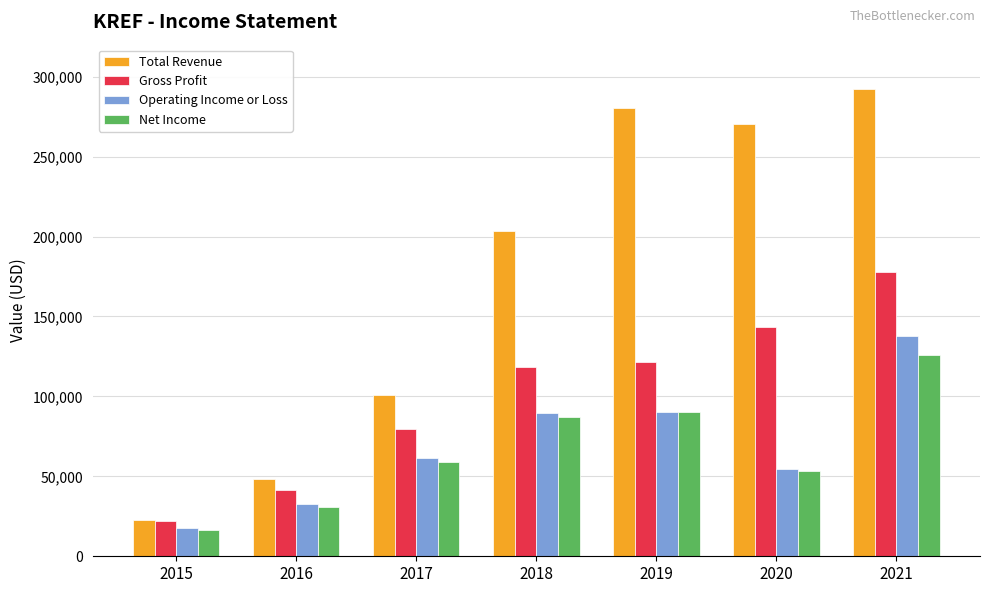

What are all the series names shown in the legend?

Total Revenue, Gross Profit, Operating Income or Loss, Net Income